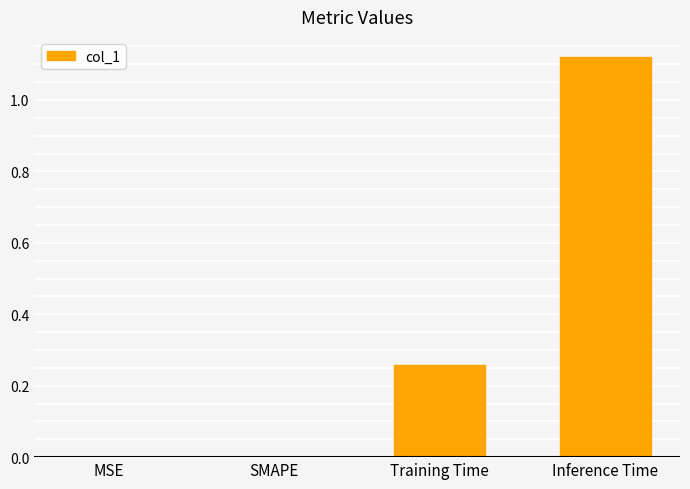

Which has a higher value, Inference Time or Training Time?

Inference Time